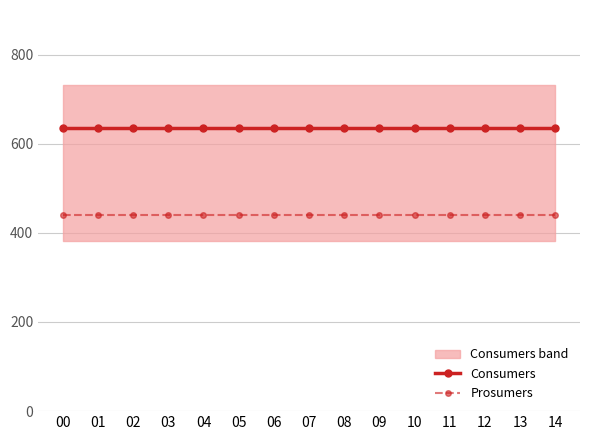

What is the total value across all series at 03?

1075